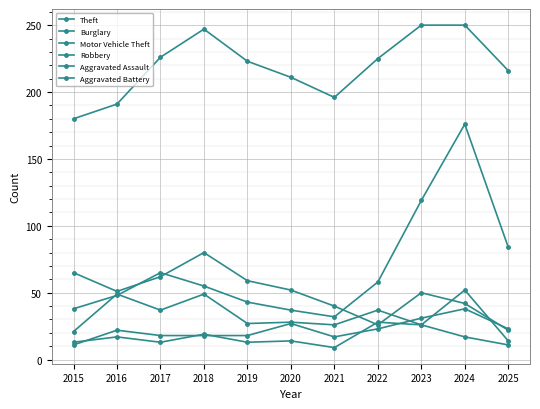

Rank the series by their maximum value, from lowest to highest.

Aggravated Battery, Aggravated Assault, Robbery, Burglary, Motor Vehicle Theft, Theft